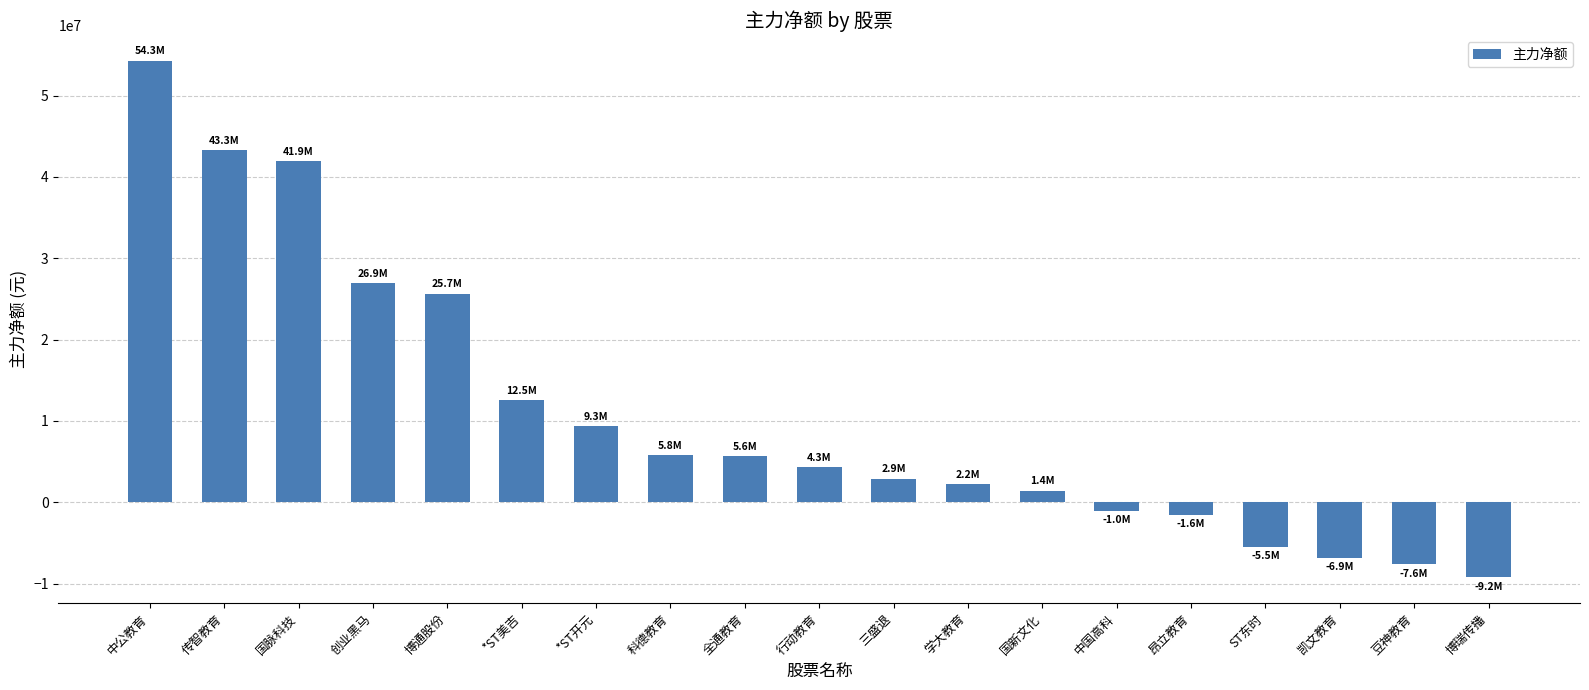

What is the difference between the maximum and minimum values?

63509121